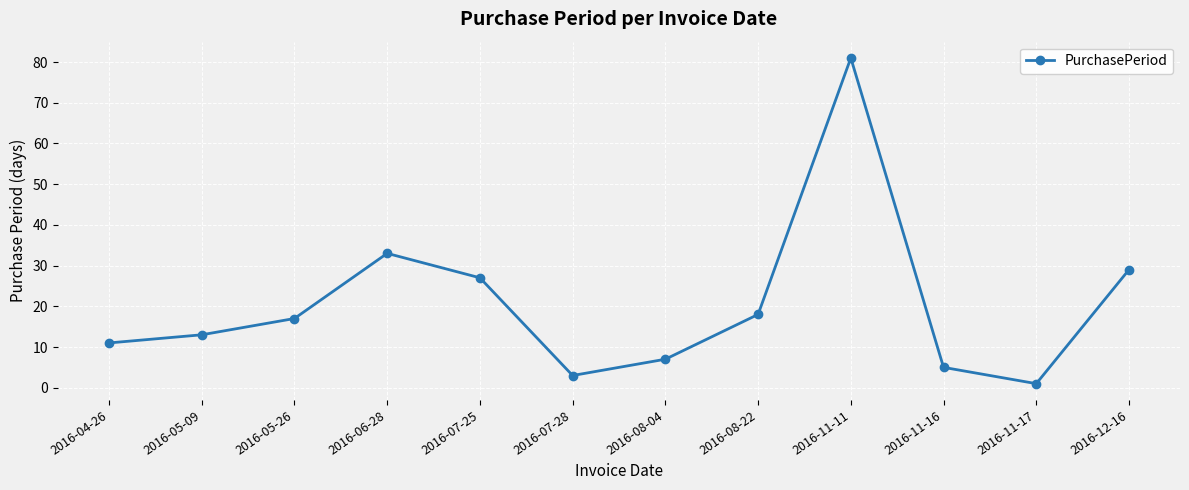

What is the difference between the values at 2016-04-26 and 2016-05-26?

6